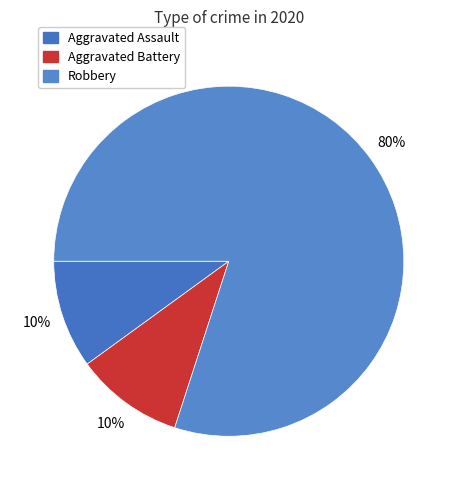

To the nearest percent, what is the difference between the Robbery and Aggravated Assault slice percentages?

70%